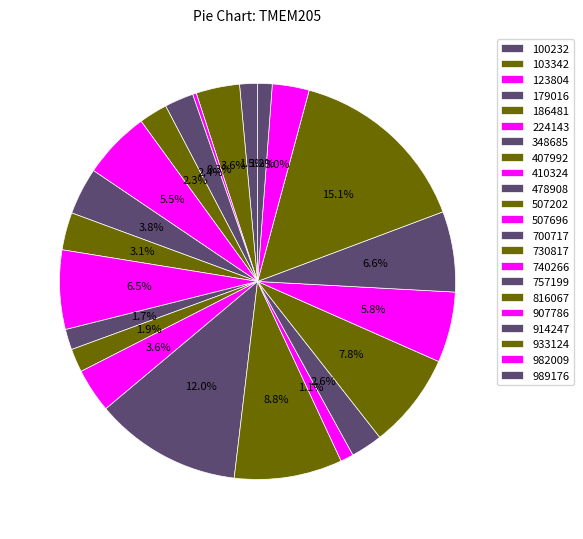

The 179016 slice represents 1% of the pie. True or false?

False